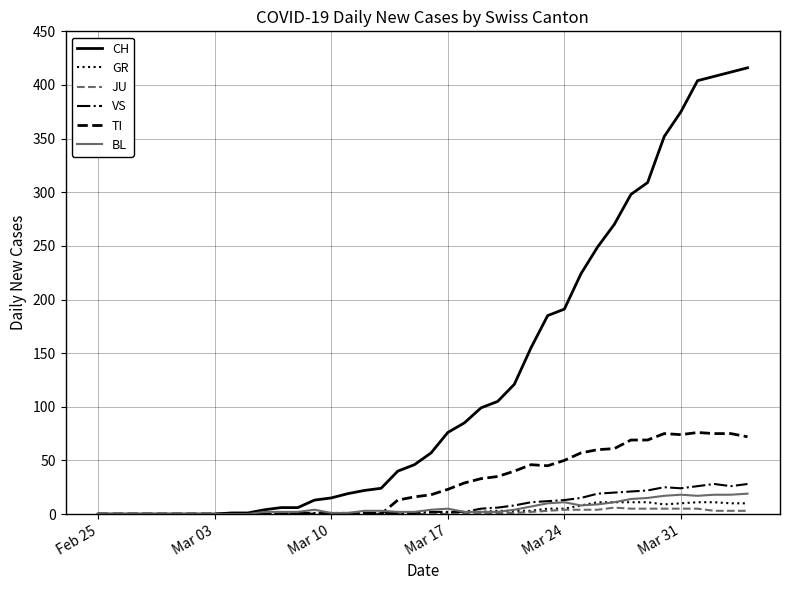

Which series has the largest total across all categories?

CH